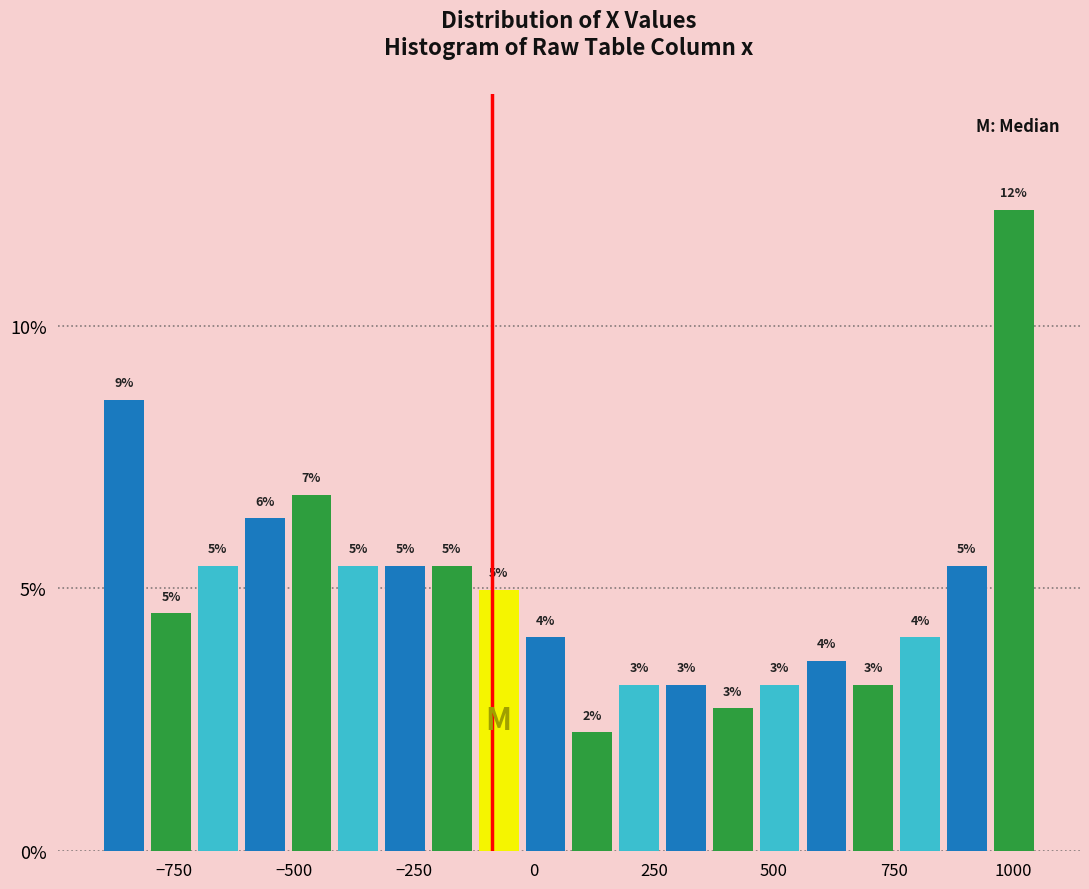

Read against the x-axis, roughly where is the centre of the tallest bar?

1000